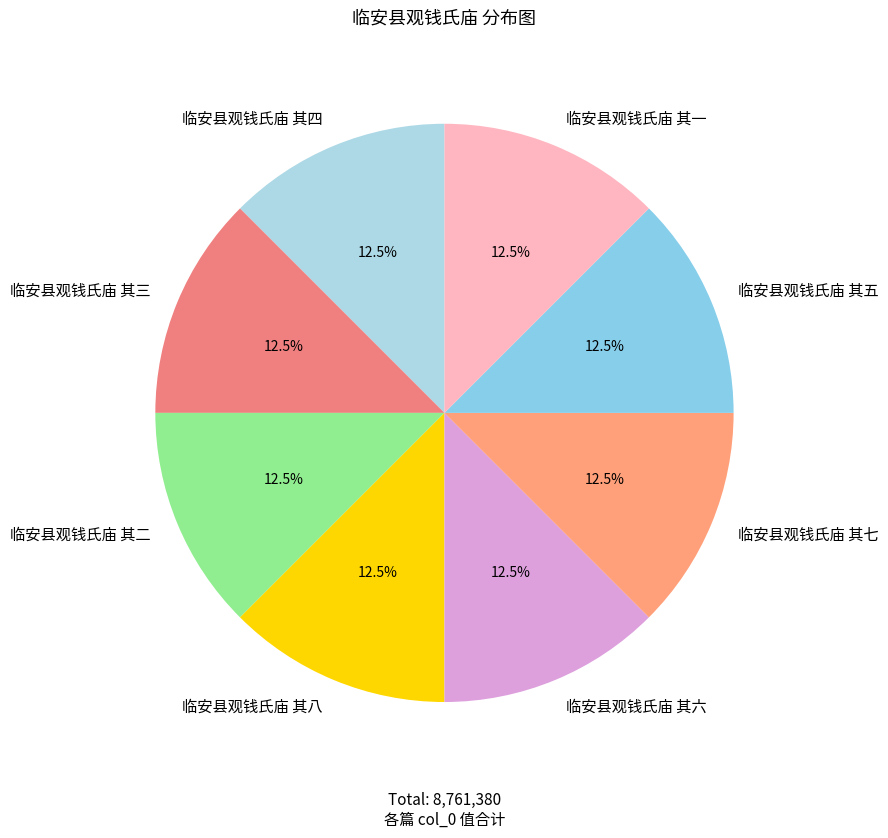

Approximately how many times larger is the value at 临安县观钱氏庙 其一 compared to 临安县观钱氏庙 其六?

1.0